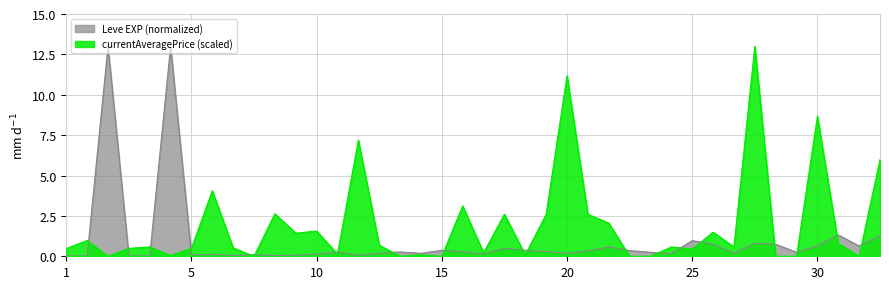

What is the difference between the Leve EXP (normalized) values at 1 and 5?

0.1